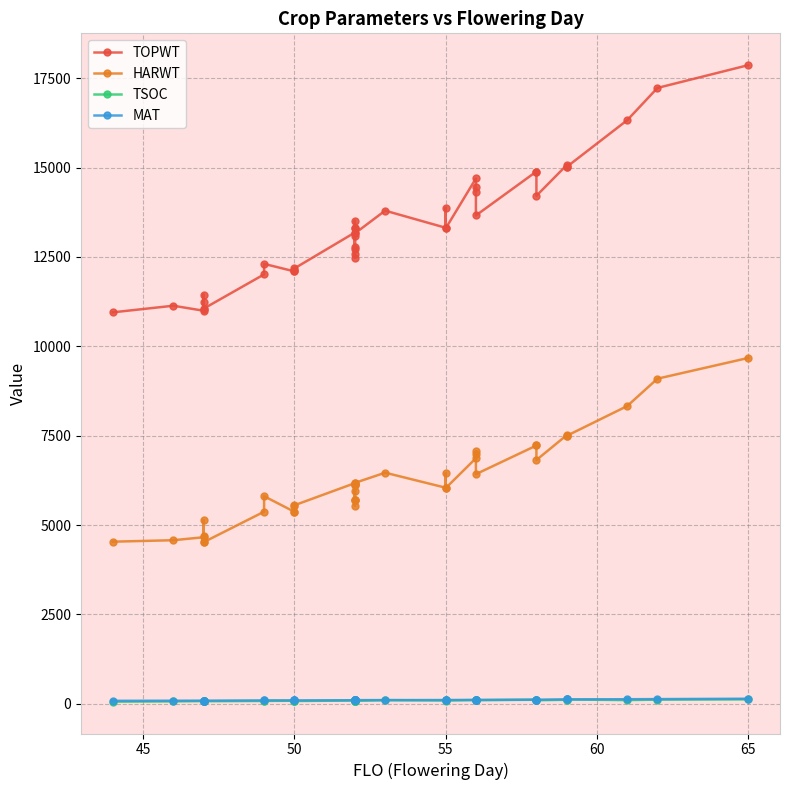

What is the difference between the second highest and second lowest values in the HARWT series?

4575